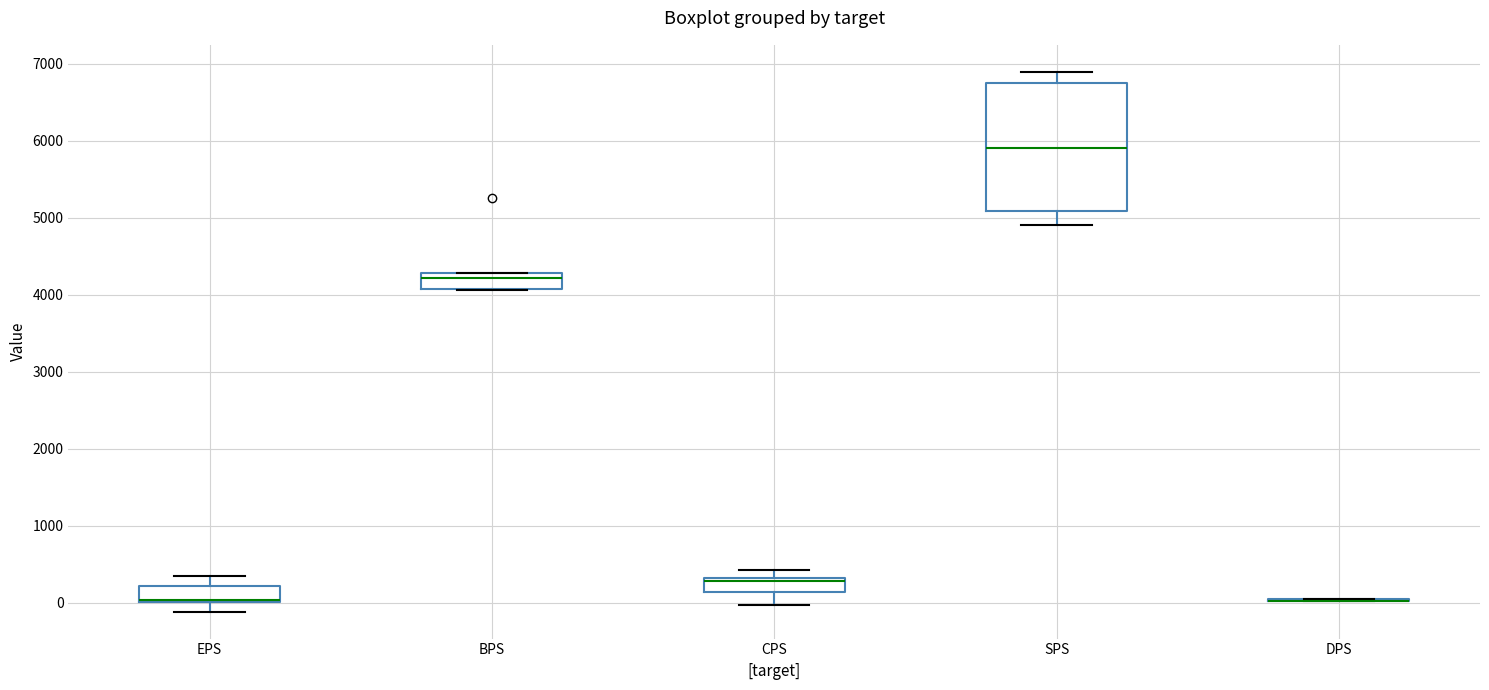

Reading left to right, transcribe this box plot: for each box, give where its median line is, the range the box spans, and where its two whiskers end, as read against the y-axis. The values are not printed on the chart, so give them approximately, as read against the axis.

EPS: median 0 (drawn on the box's lower edge), box 0 to 200, whiskers -100 to 300
BPS: median 4200, box 4100 to 4300, whiskers 4100 to 4300
CPS: median 300 (just below the box's upper edge), box 100 to 300, whiskers 0 to 400
SPS: median 5900, box 5100 to 6700, whiskers 4900 to 6900
DPS: box collapsed to a line at 0, whiskers 0 to 0